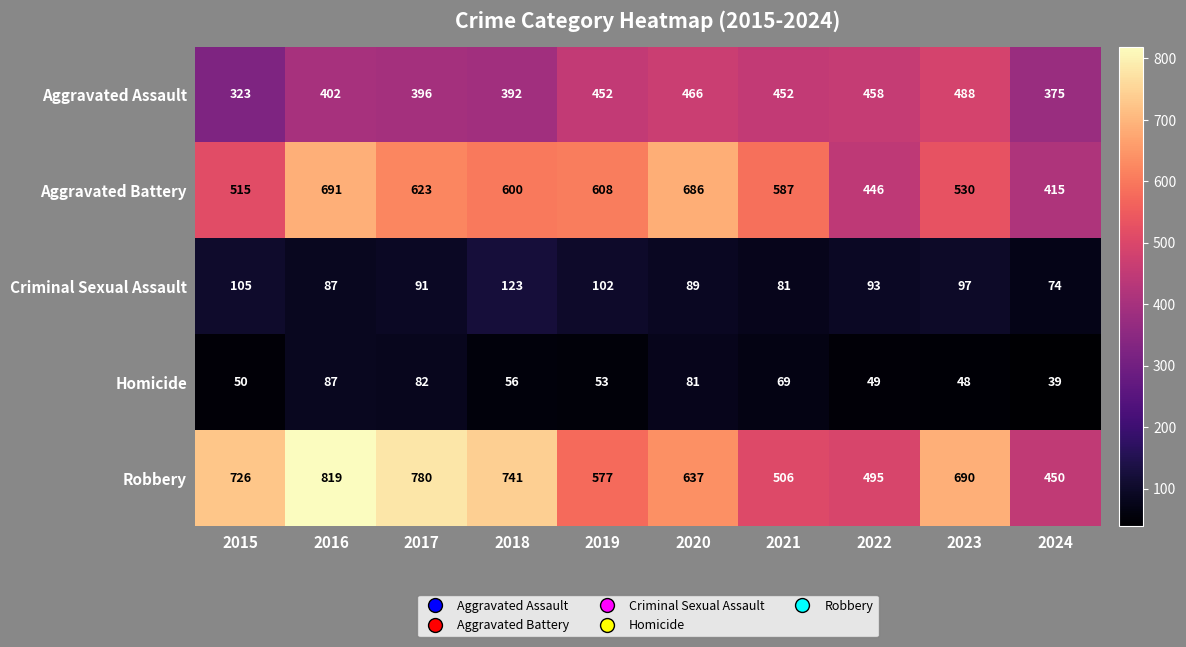

Which label corresponds to the largest value in the chart?

2016